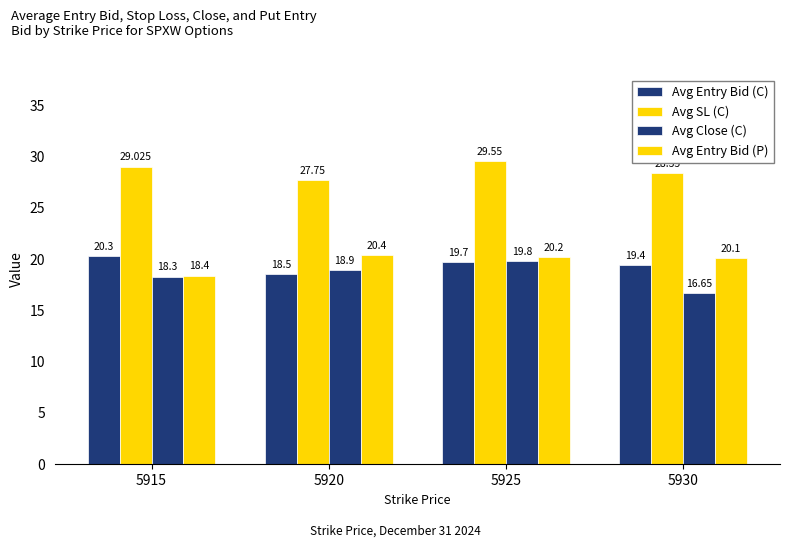

True or false: Avg Close (C) has a value of 18.3 at 5915.

True